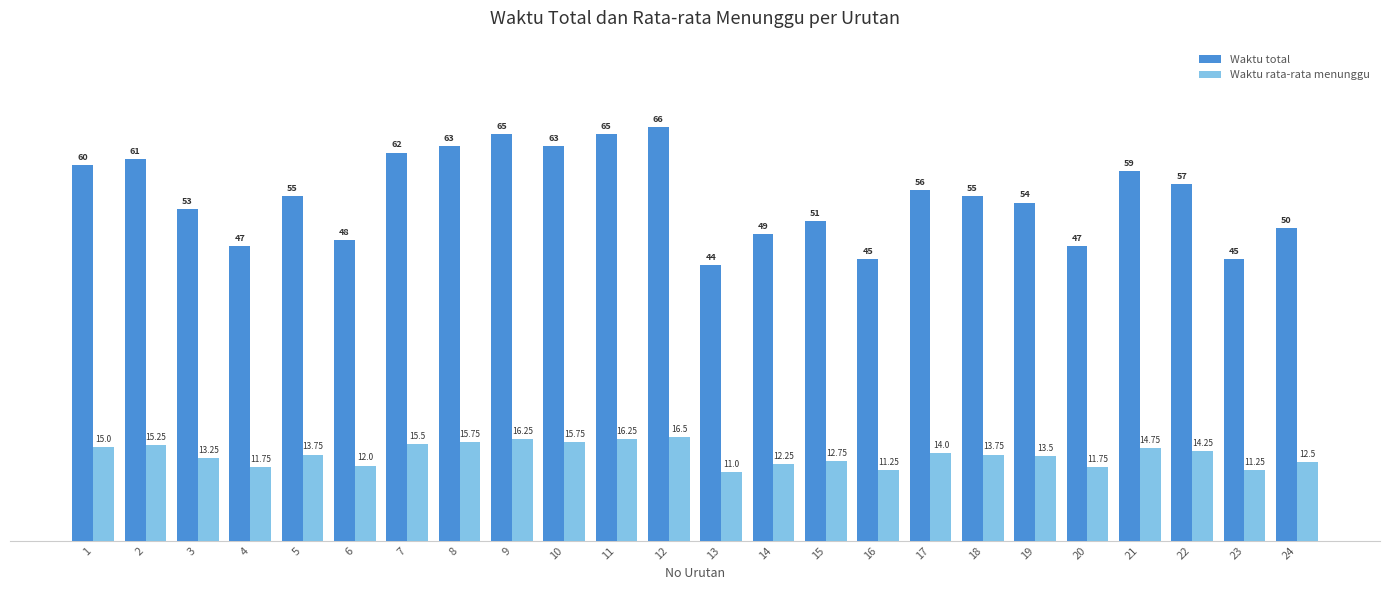

Which series changed the most between 7 and 15?

Waktu total